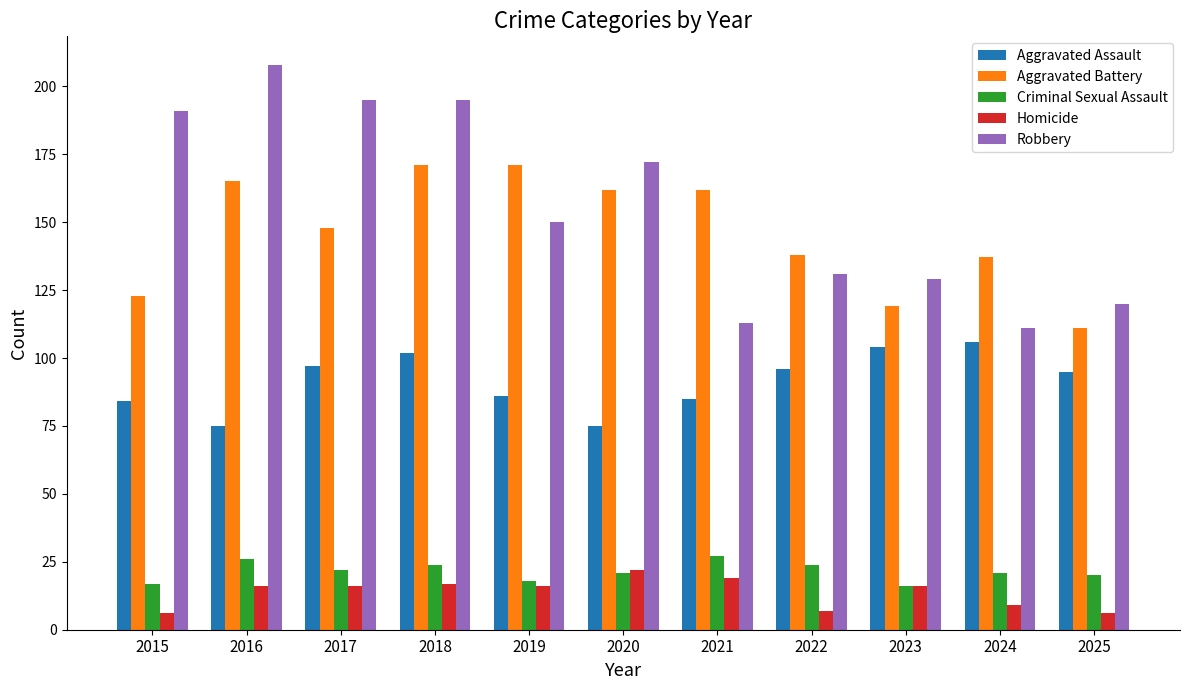

At how many categories does at least one series exceed 24?

11